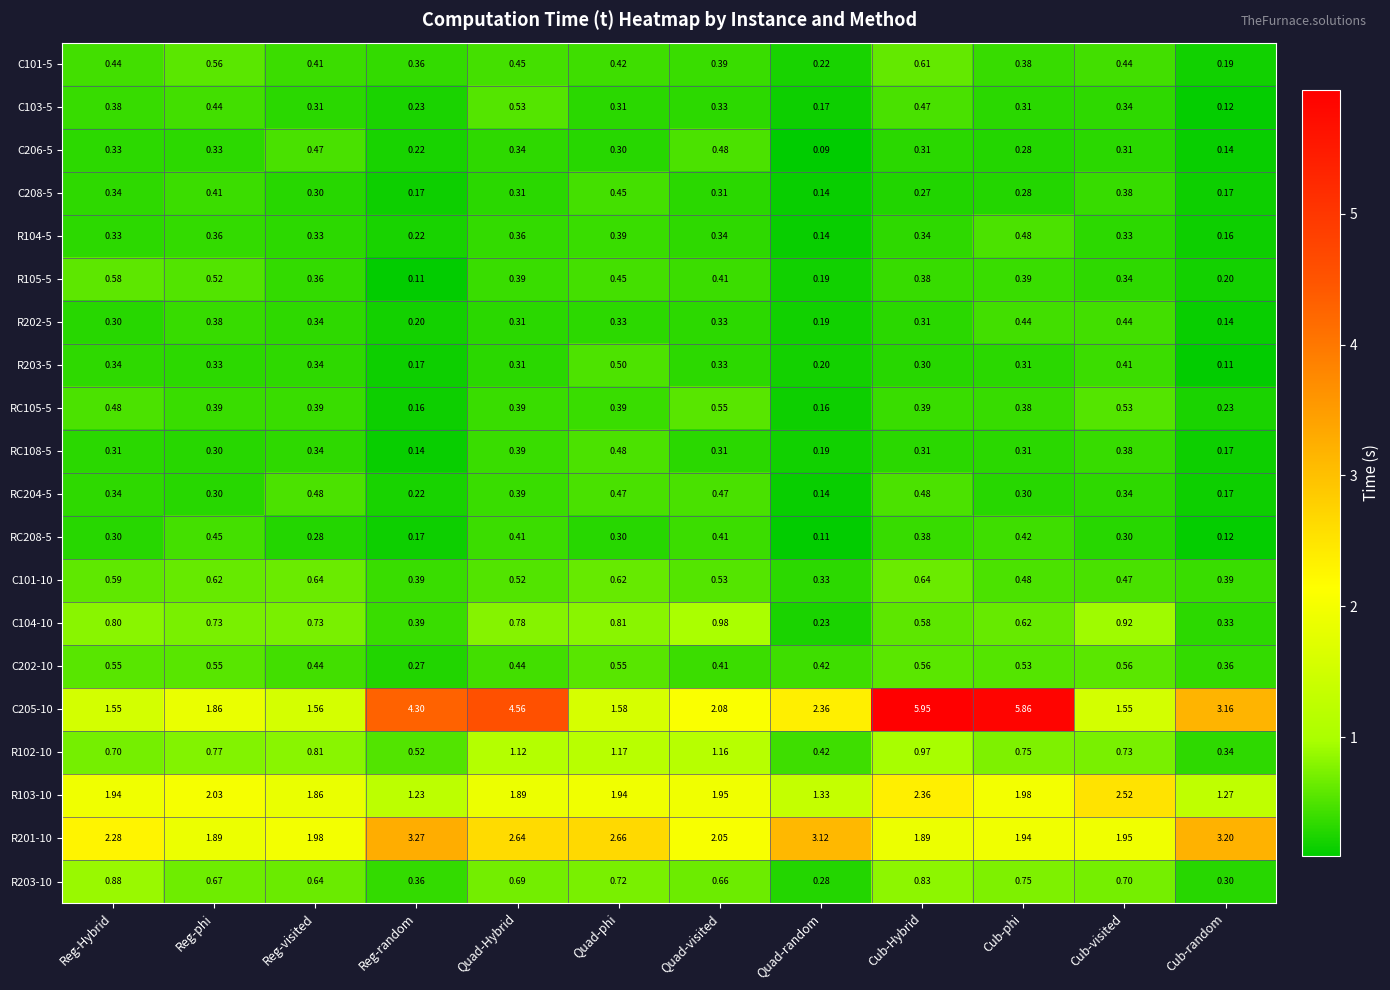

At which category does the chart reach its peak across all series?

Cub-Hybrid